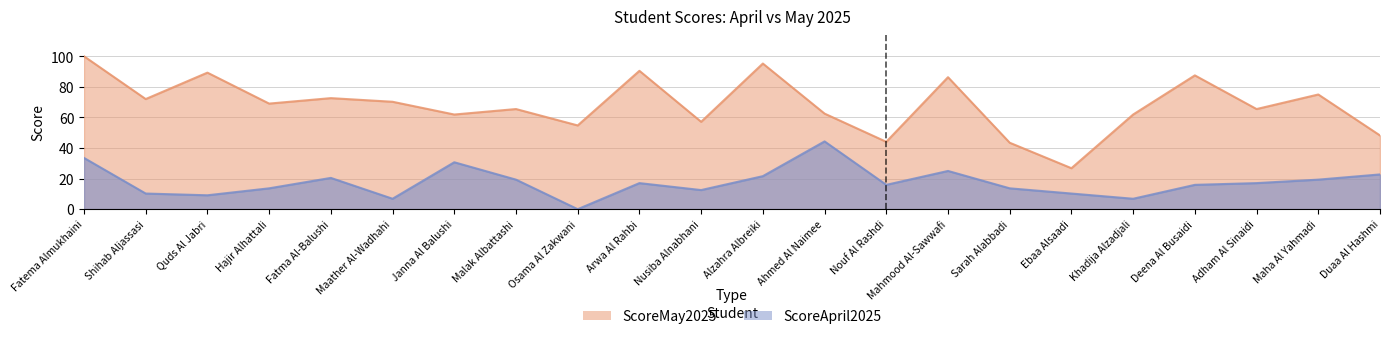

True or false: ScoreMay2025 and ScoreApril2025 intersect in this chart.

False